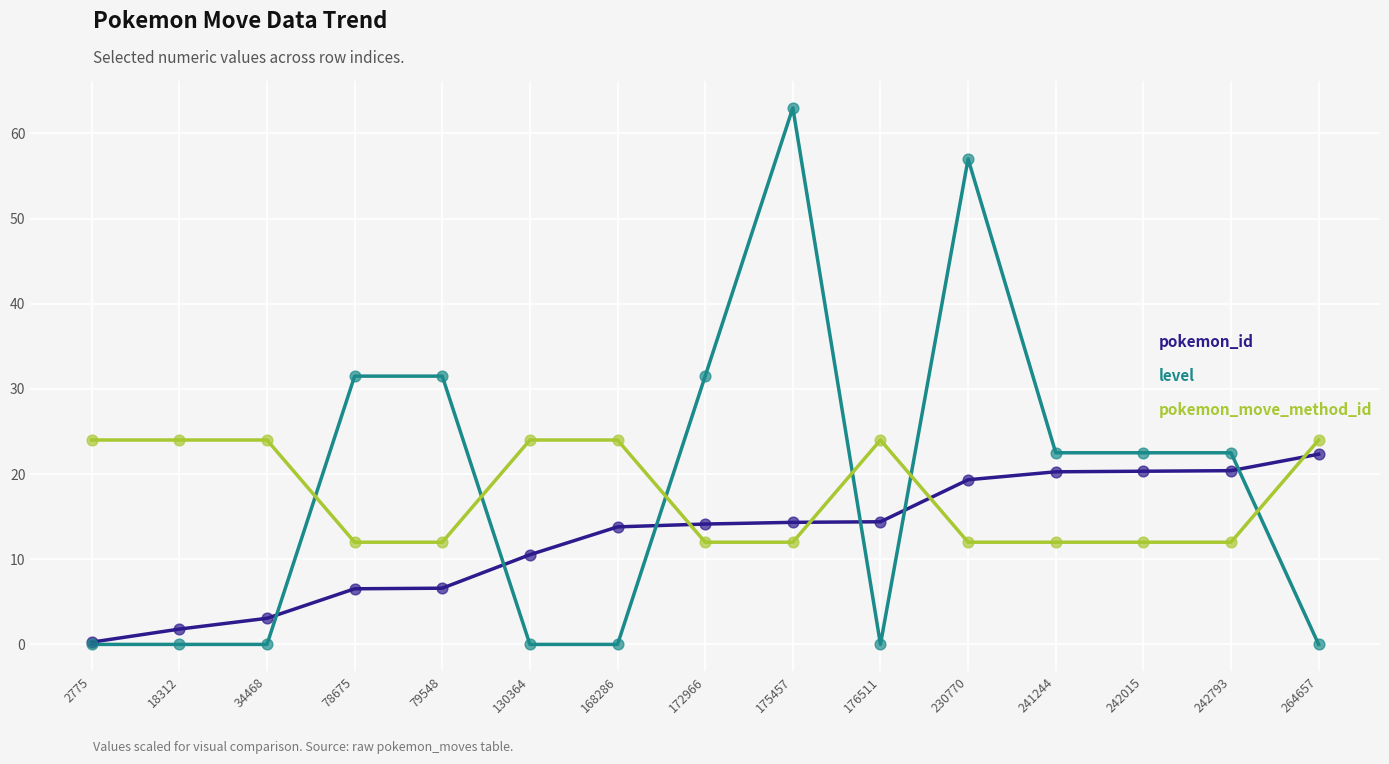

Which series has the largest range (max minus min)?

level